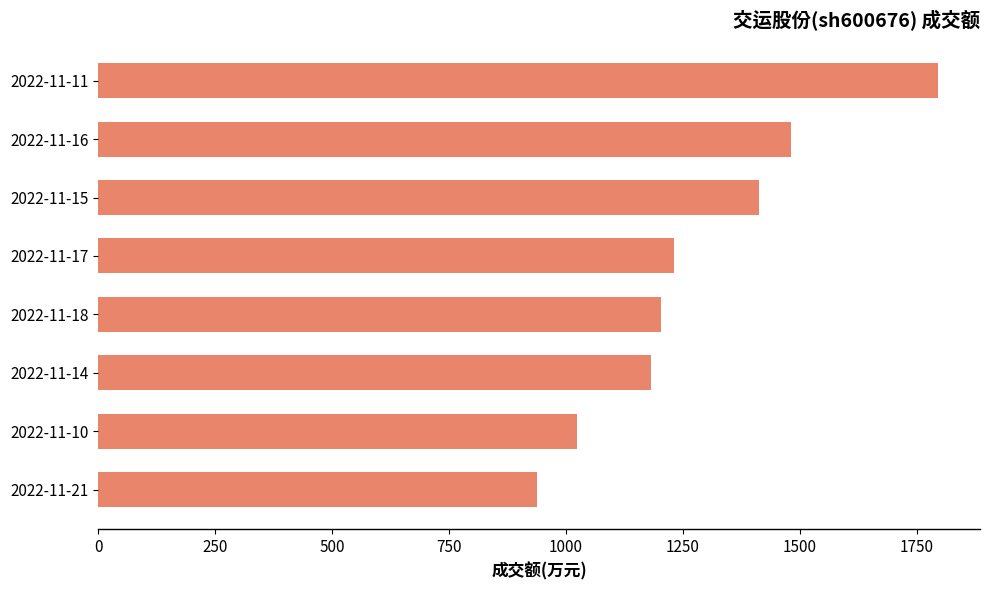

Which label corresponds to the largest value in the chart?

2022-11-11